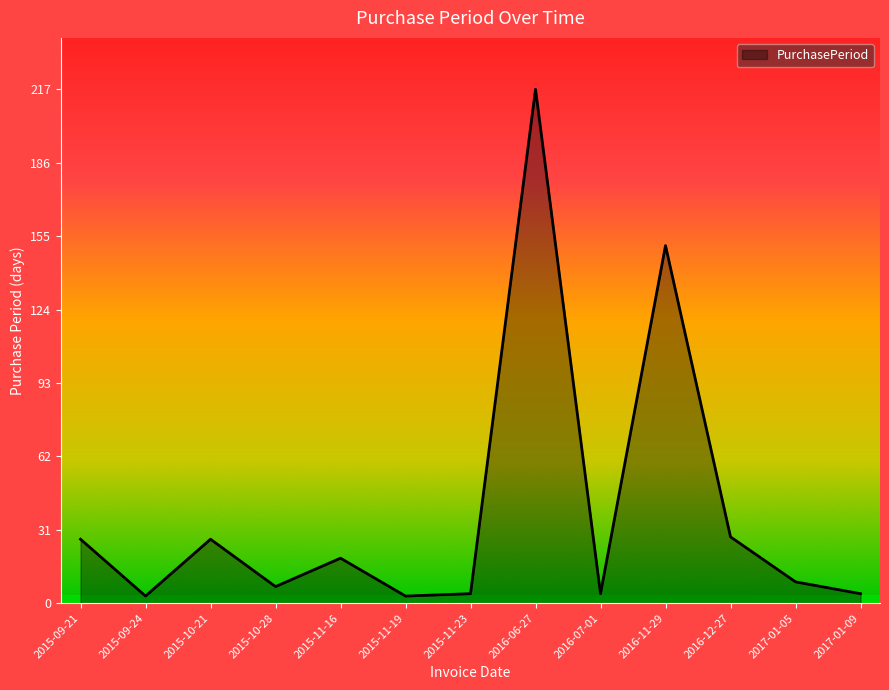

What is the maximum value shown in the chart?

217